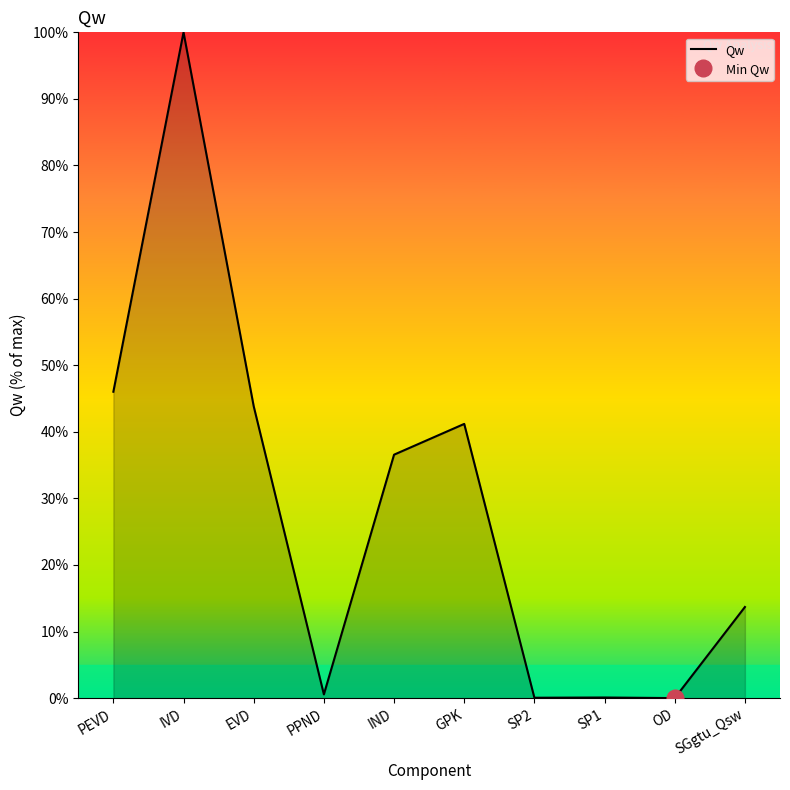

List the labels in order of value, smallest first.

OD, SP2, SP1, PPND, SGgtu_Qsw, IND, GPK, EVD, PEVD, IVD